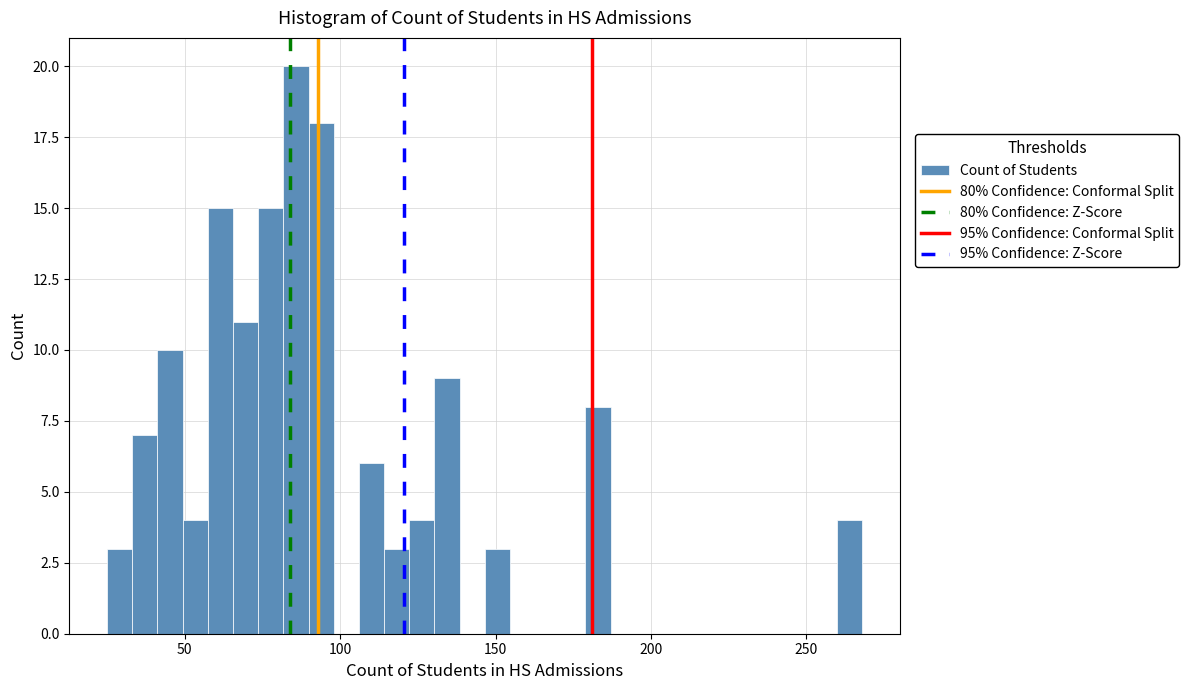

Around what value on the x-axis is the tallest bar? Give the approximate position of its centre, as read against the axis.

85